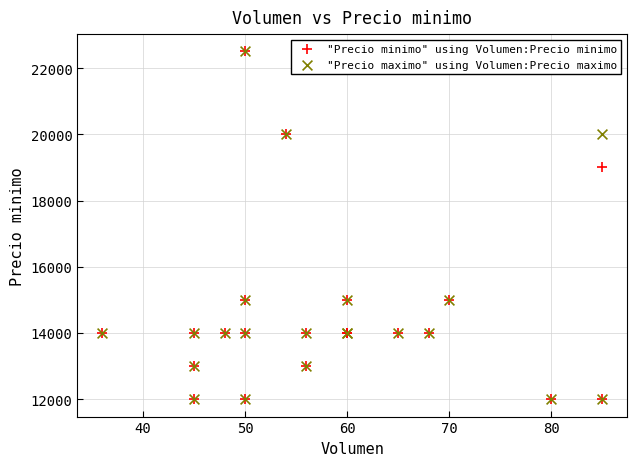

In the "Precio minimo" using Volumen:Precio minimo series, what Y value is closest to 17250?

19000